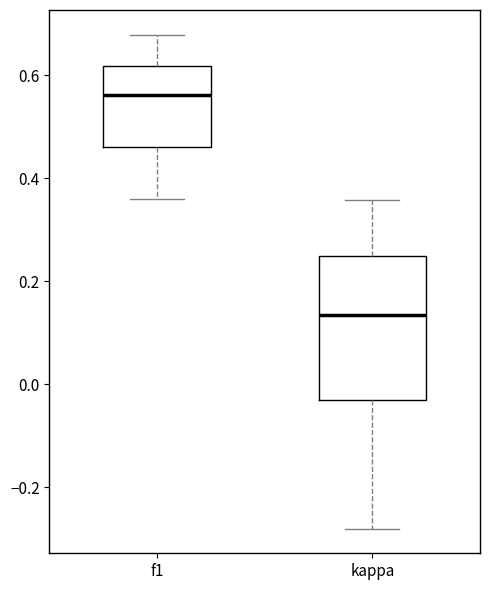

Reading left to right, read every box against the y-axis: the position of its median line, the range the box covers, and the ends of its whiskers. The values are not printed on the chart, so give them approximately, as read against the axis.

f1: median 0.56, box 0.46 to 0.62, whiskers 0.36 to 0.68
kappa: median 0.14, box -0.04 to 0.26, whiskers -0.28 to 0.36